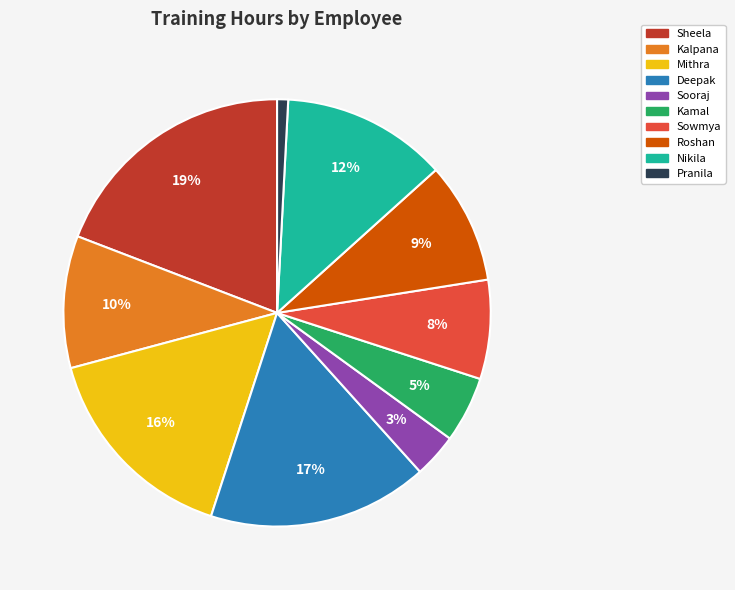

Is it true that Sooraj is 3% of the pie?

True